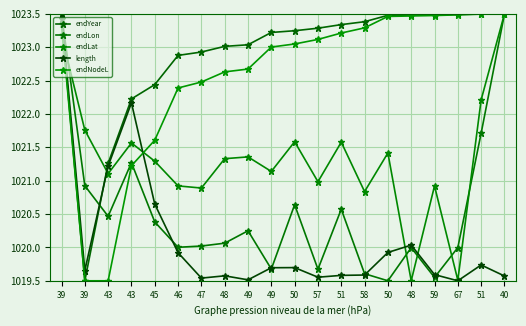

What is the difference between the endLon values at 43 and 48?

1.2